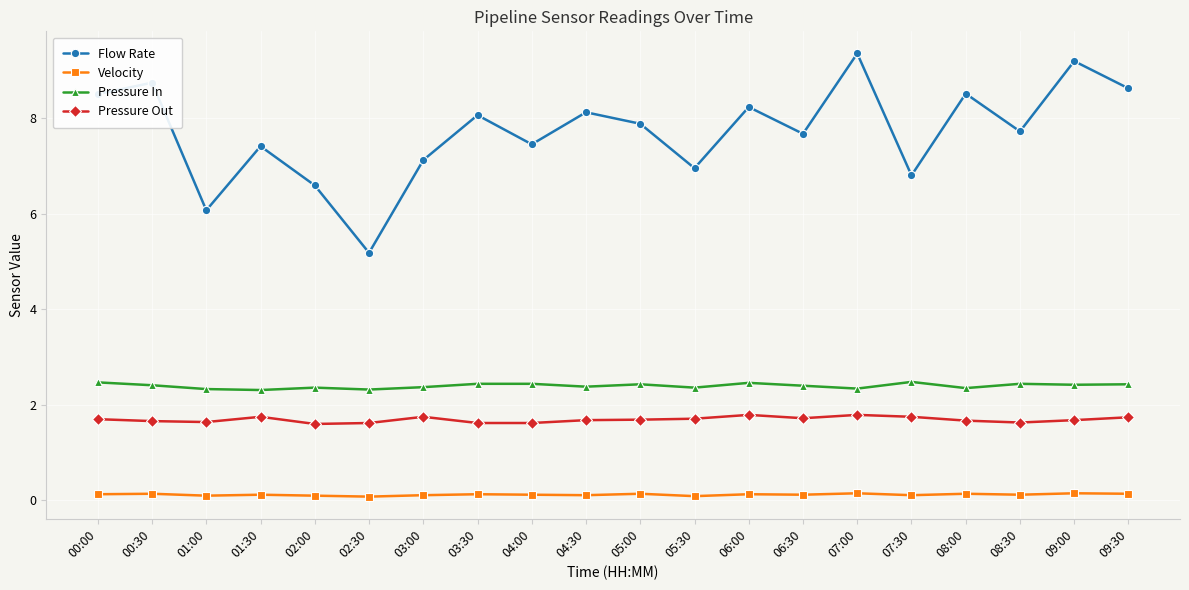

The value of Pressure Out at 02:00 is 0.7. True or false?

False